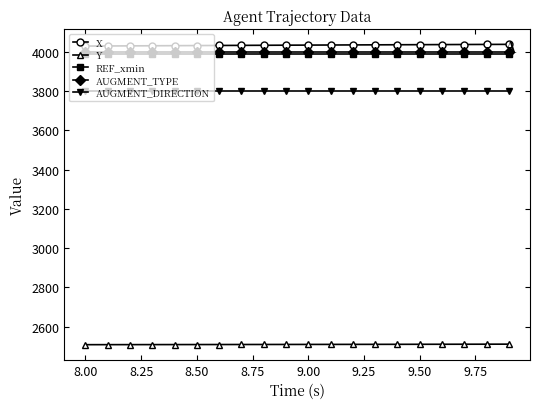

What is the value of the X point at the 13th from the left?

4034.5